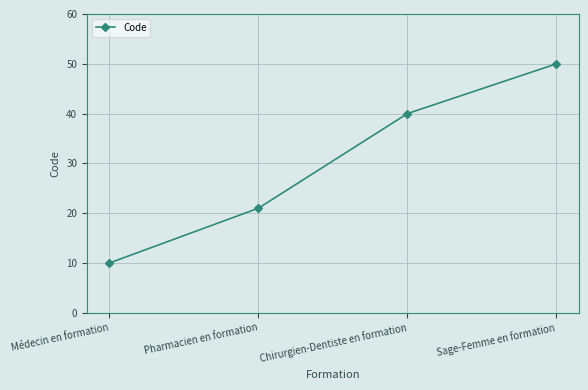

What is the greatest value displayed?

50